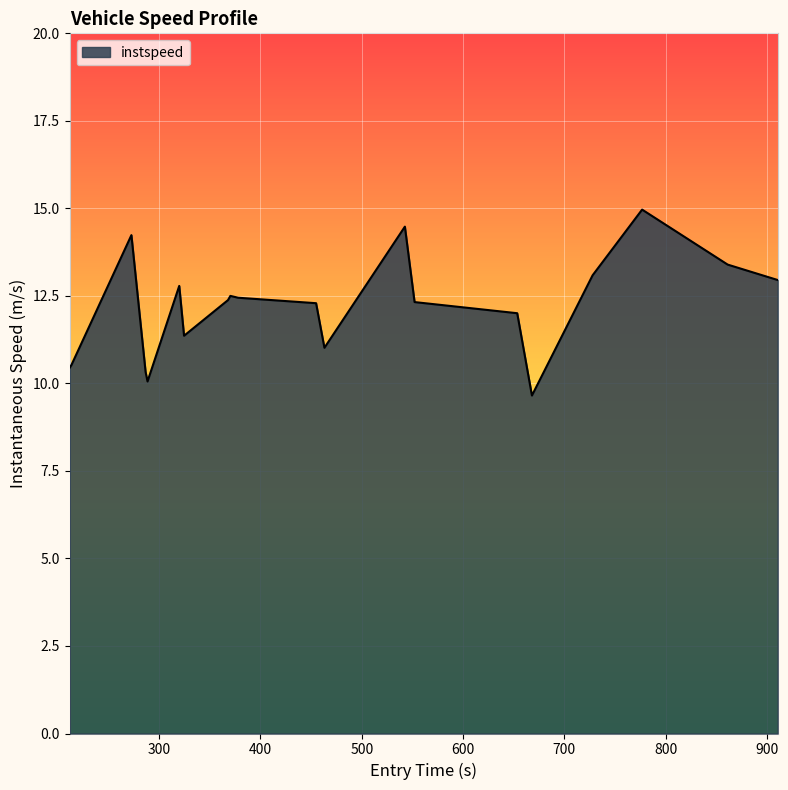

What is the difference between the maximum and minimum values?

5.3